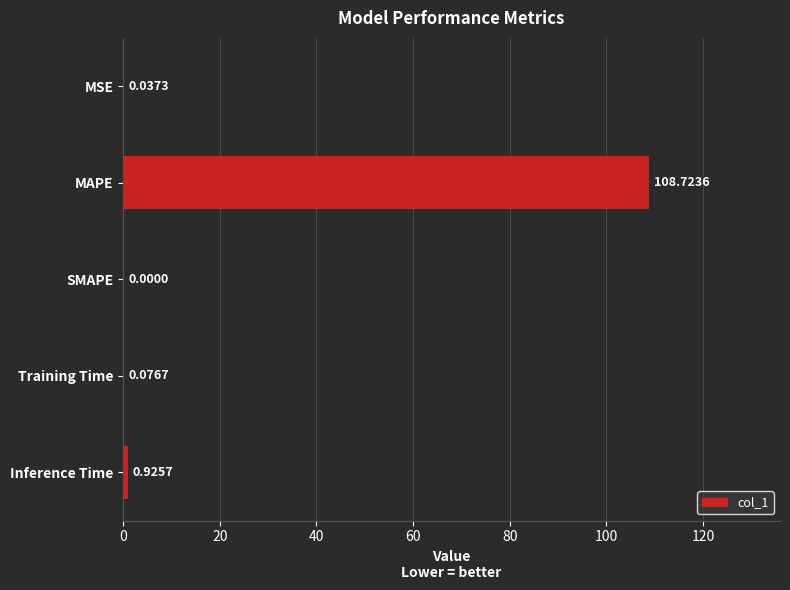

Which label corresponds to the largest value in the chart?

MAPE